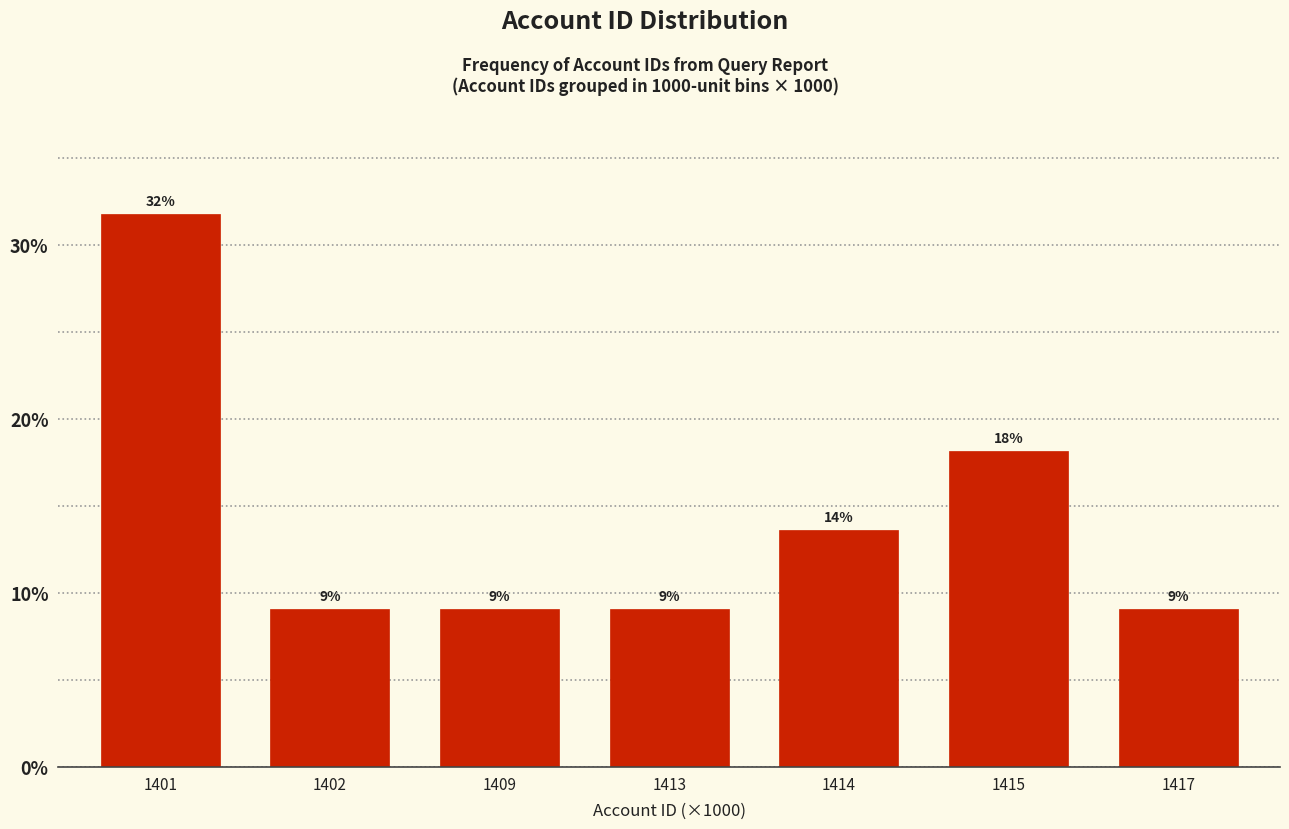

Does the chart contain any negative values?

No